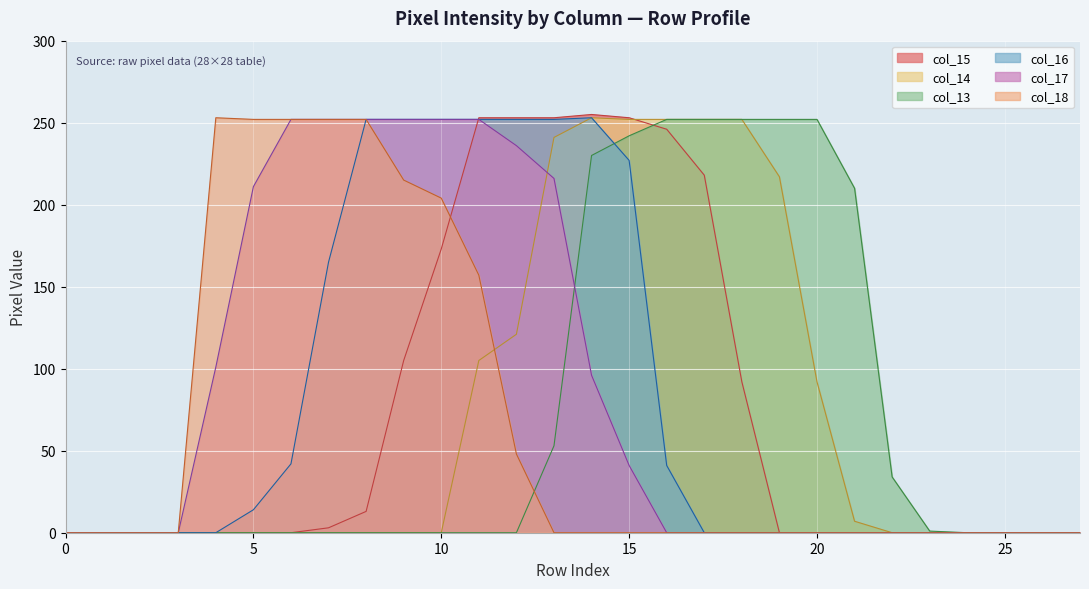

What is the value of the col_17 point at the 9th from the left?

252